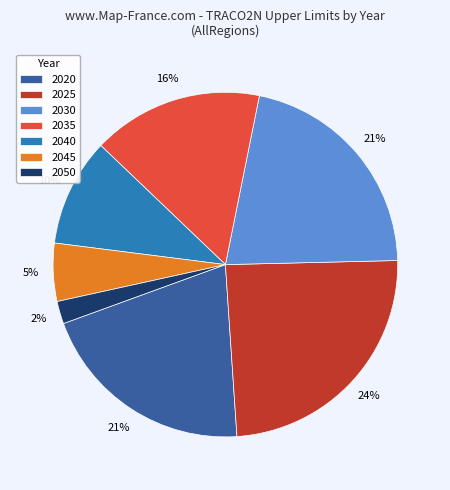

What percentage is the 2050 slice, to the nearest percent?

2%